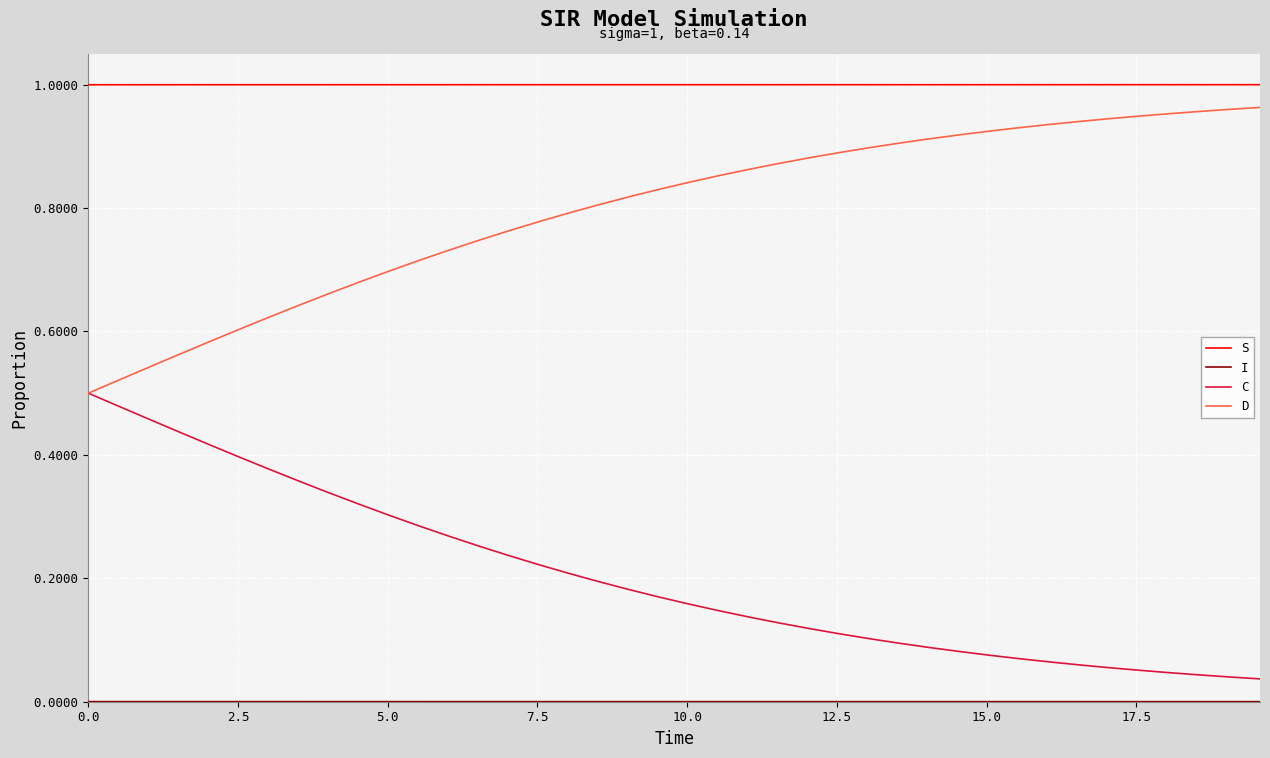

Which series has the largest total across all categories?

S